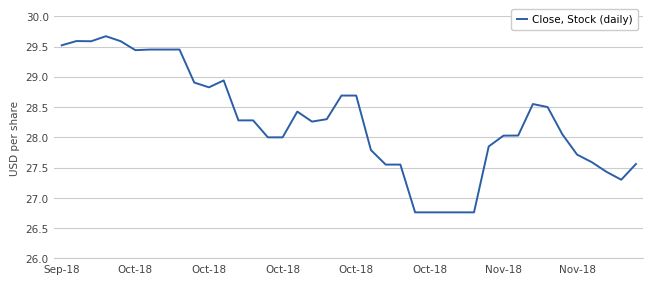

What is the minimum value shown in the chart?

26.8